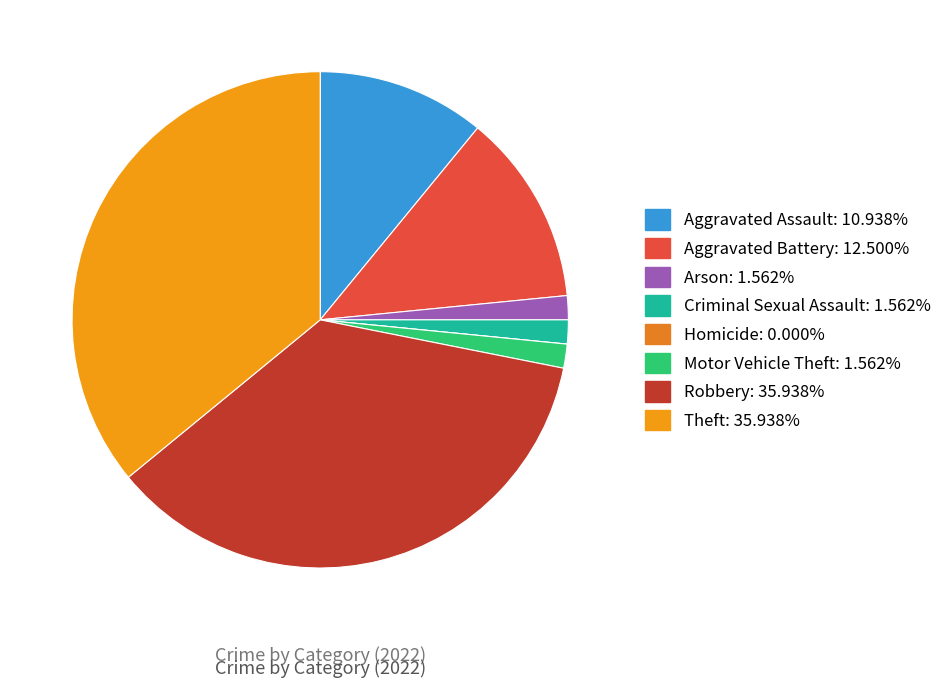

Is Aggravated Battery the majority of the pie?

No